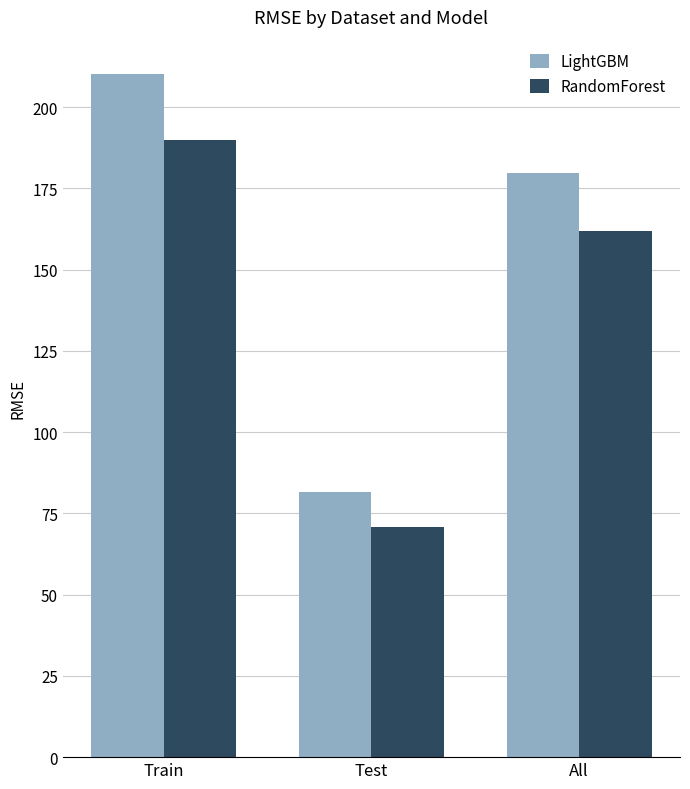

At All, list the series in order from smallest to largest.

RandomForest, LightGBM